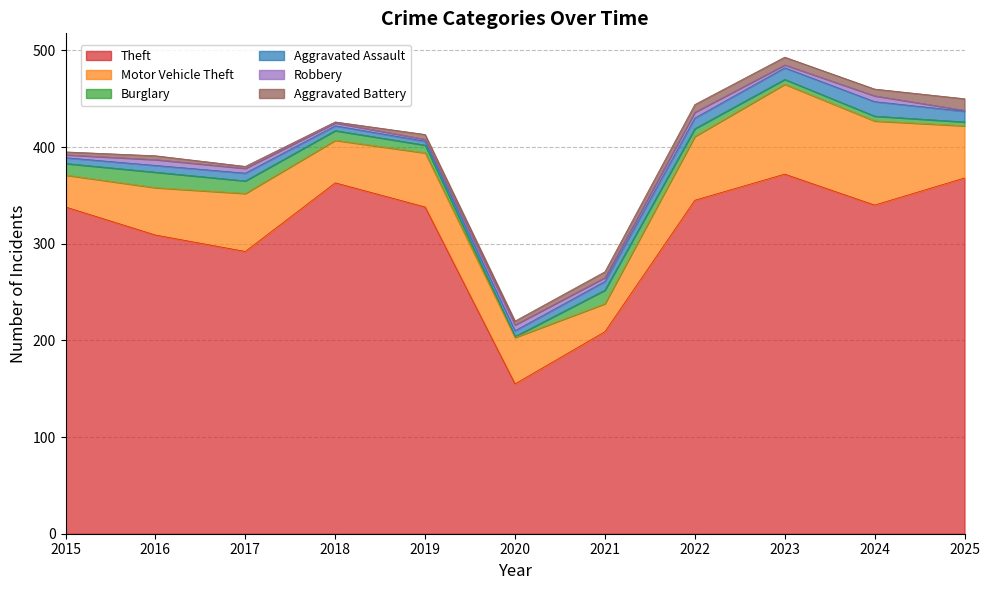

How many data points does each series have?

11